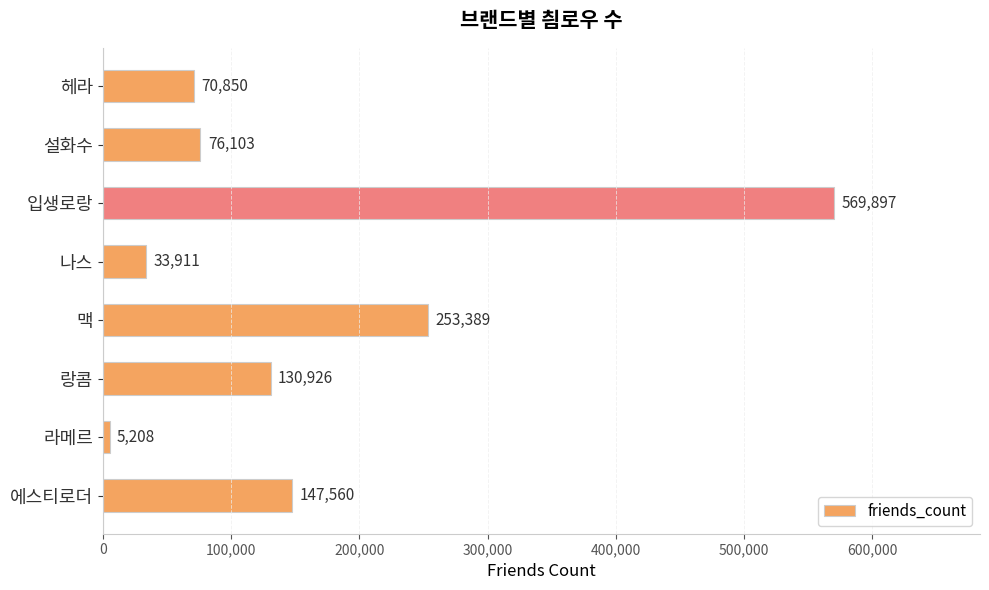

What is the greatest value displayed?

569897